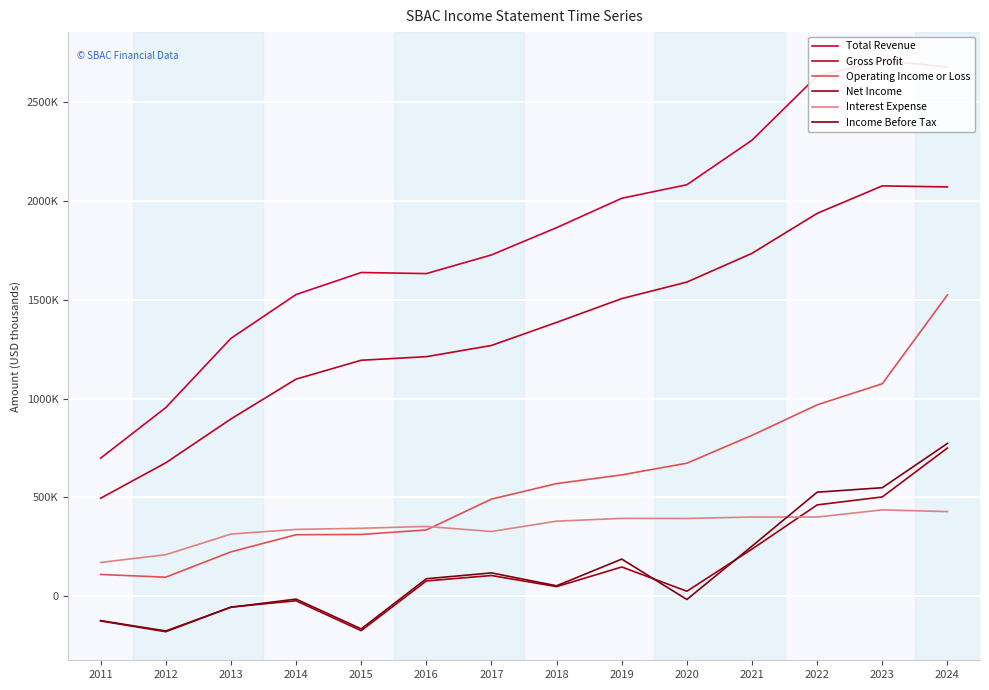

Reading left to right, extract all data points from this chart.

Total Revenue: 698200	954100	1304900	1527000	1638500	1633100	1727700	1865700	2014600	2083100	2308800	2633500	2711600	2679600
Gross Profit: 495200	674600	896600	1098500	1194100	1212200	1269000	1385900	1506400	1590000	1735700	1938000	2077300	2072000
Operating Income or Loss: 109000	95300	223500	310300	311700	334600	490800	569300	613400	672700	813700	968200	1075100	1525100
Net Income: -126500	-181000	-55900	-24300	-175700	76200	103700	47500	147000	24100	237600	461400	501800	749500
Interest Expense: 170100	209100	313700	337300	343000	352500	326600	378900	393200	392700	400000	399900	436200	427400
Income Before Tax: -124800	-177100	-57200	-15700	-166600	87300	116900	51700	186900	-17700	252600	525800	548500	772700